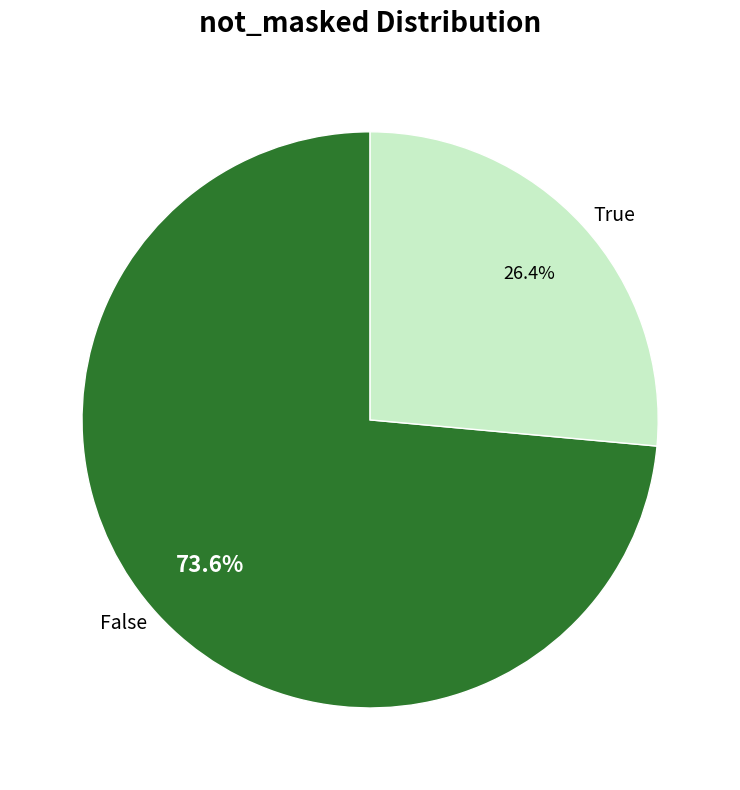

What portion of the pie excludes True?

73.6%